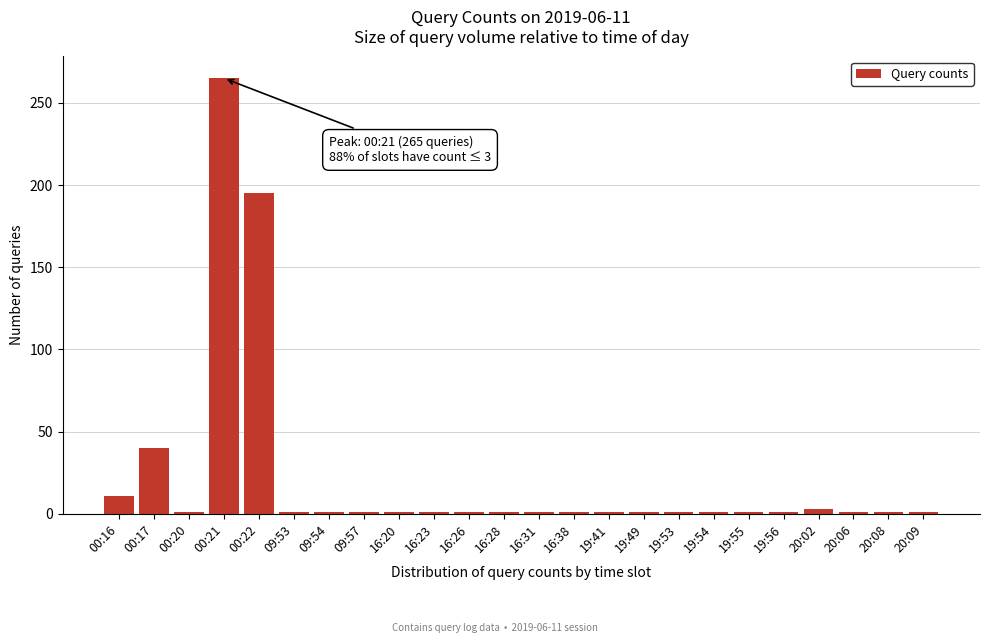

Reading right to left, transcribe all the data shown in this chart.

1	1	1	3	1	1	1	1	1	1	1	1	1	1	1	1	1	1	1	195	265	1	40	11